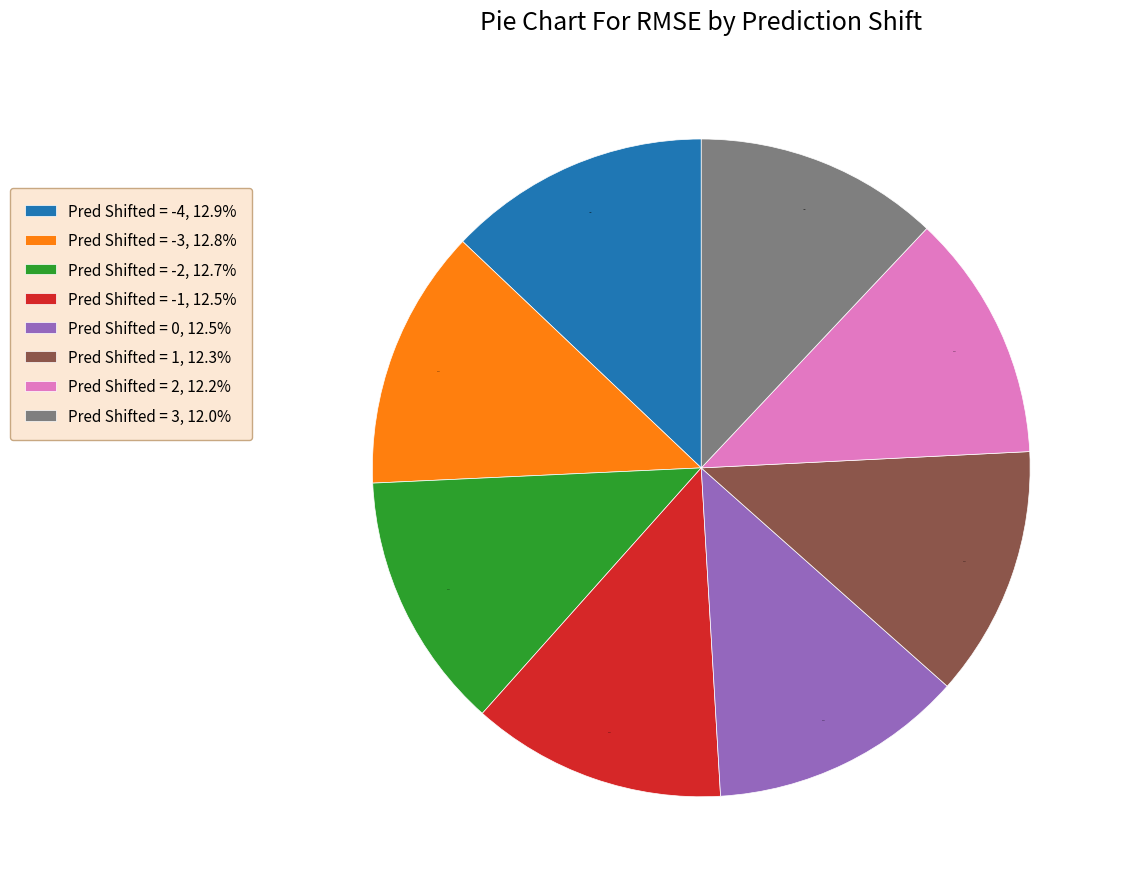

To the nearest percent, what is the average slice percentage?

12%